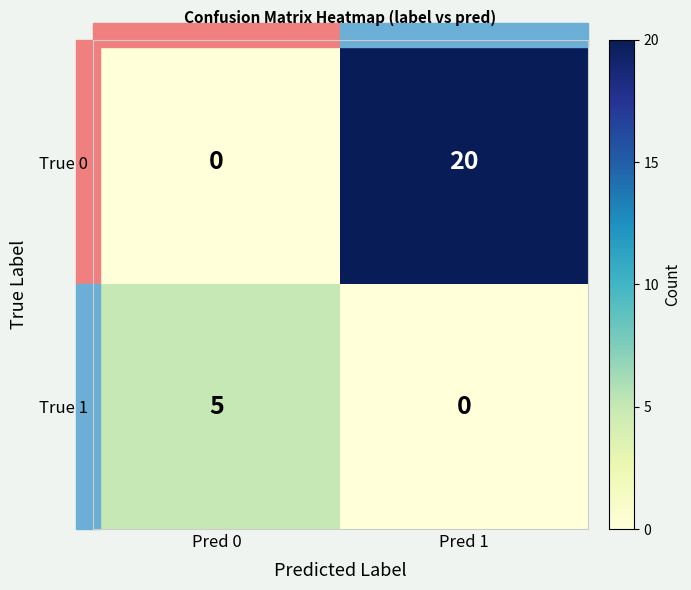

Between Pred 0 and Pred 1, which series saw the biggest shift?

True 0